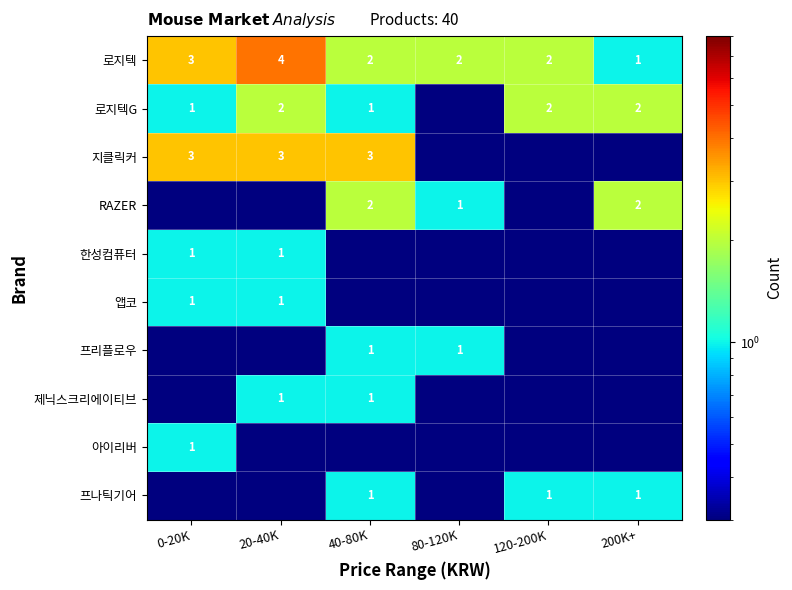

What is the maximum value for 로지텍?

4.0